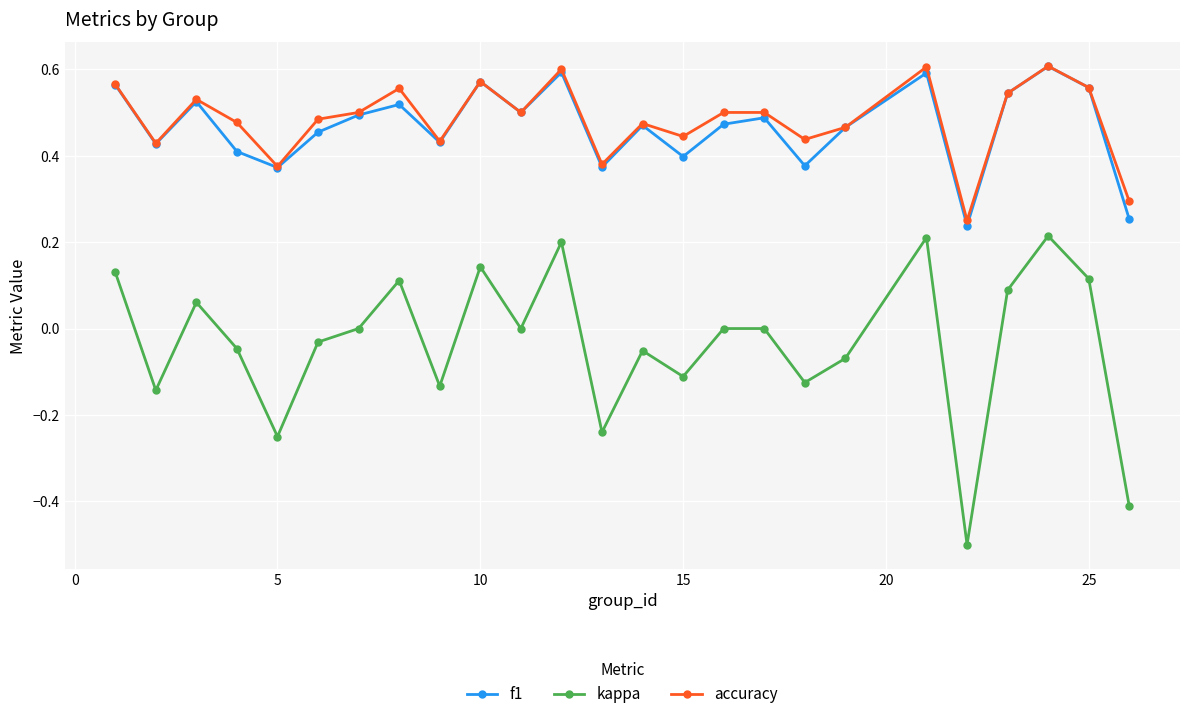

How many categories are shown in the chart?

25